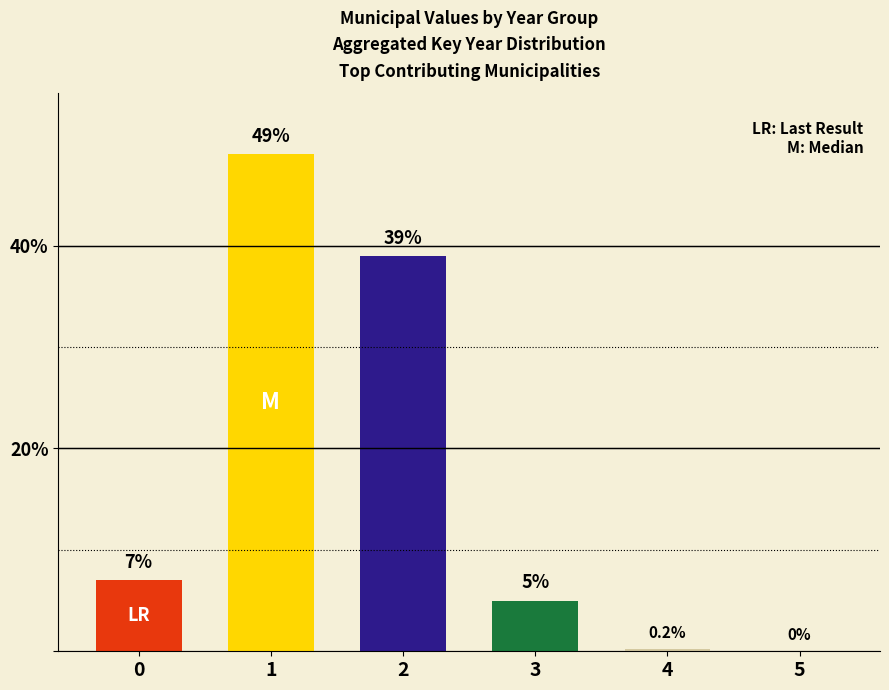

What value does the data have at 2?

39.0